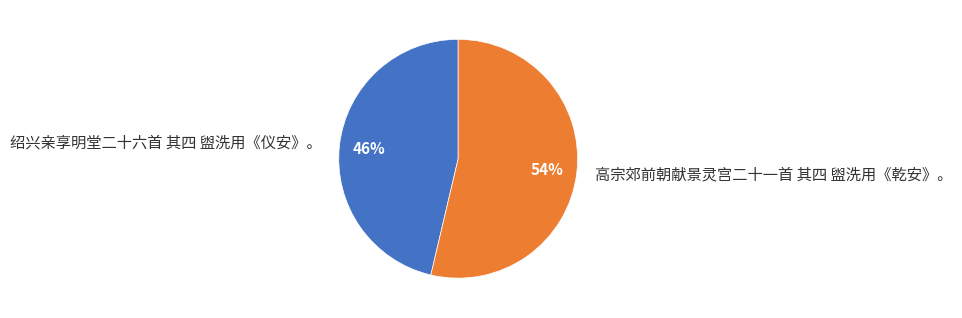

Which category has the smallest portion of the pie?

绍兴亲享明堂二十六首 其四 盥洗用《仪安》。